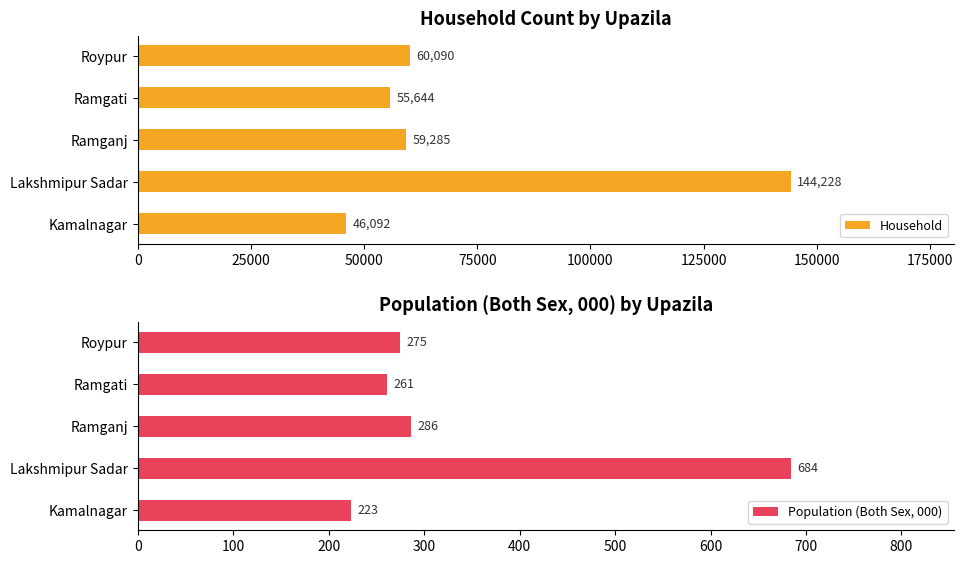

What is the value of the Population (Both Sex, 000) bar at the 5th from the left?

275